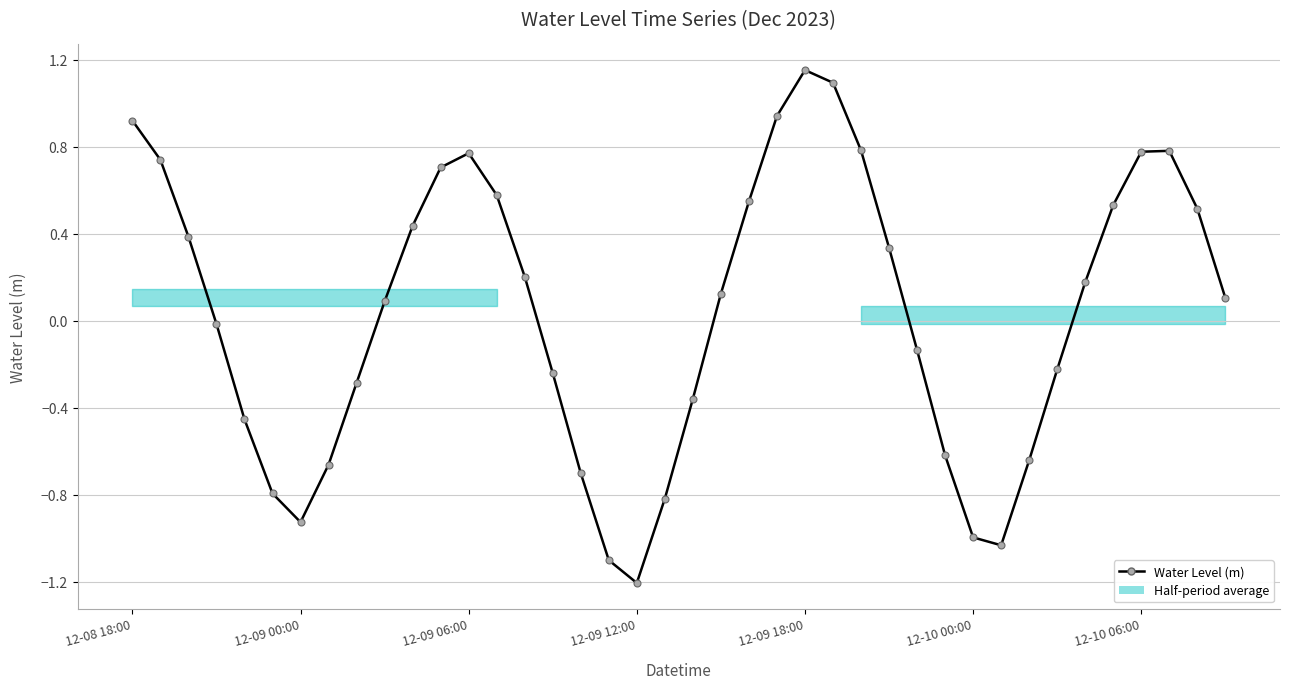

Which category has the lowest value across all series?

12-09 12:00